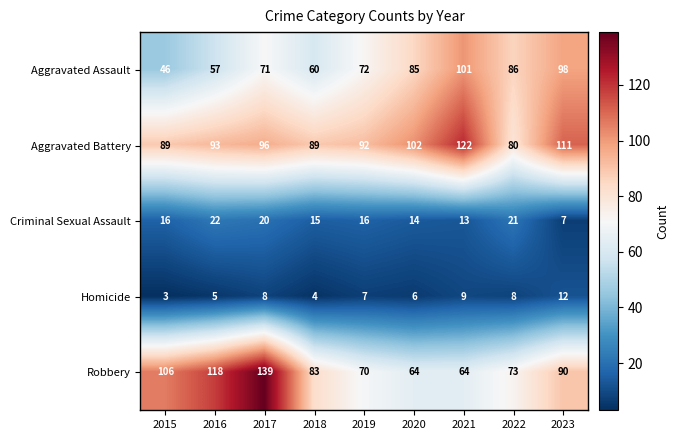

Which category has the highest value in the Robbery series?

2017